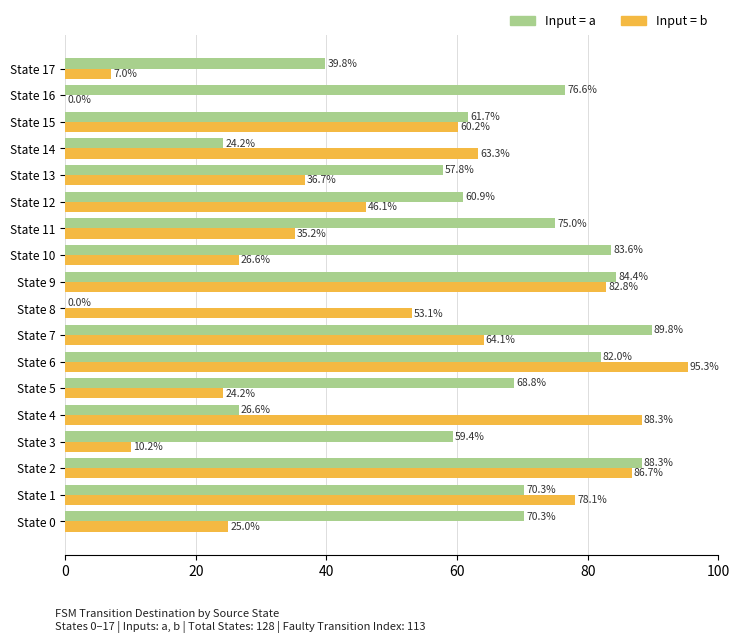

At which category does the chart reach its peak across all series?

State 6